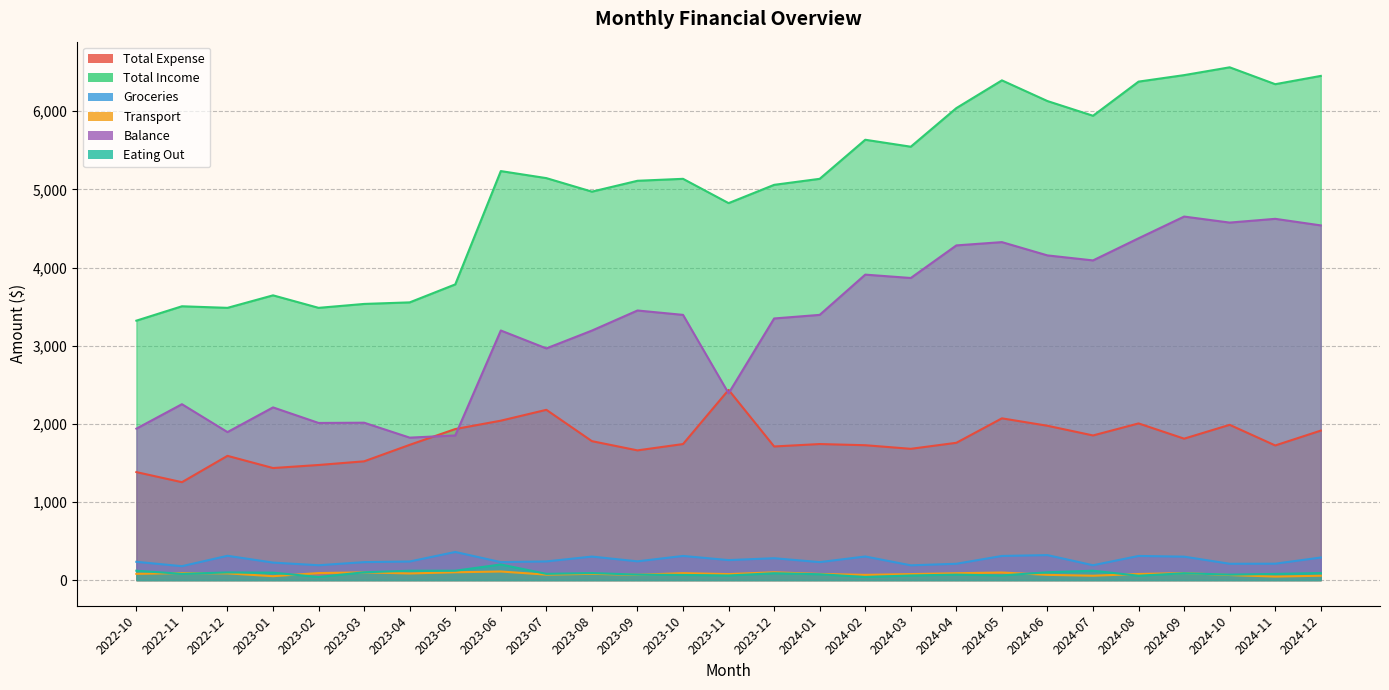

Reading left to right, extract all data points from this chart.

Total Expense: 1382	1253	1590	1434	1473	1520	1731	1933	2040	2179	1778	1660	1741	2434	1710	1741	1726	1680	1757	2070	1975	1851	2005	1810	1987	1723	1913
Total Income: 3320	3504	3484	3644	3484	3534	3554	3784	5234	5144	4971	5110	5135	4824	5058	5135	5635	5546	6040	6395	6130	5942	6379	6462	6562	6346	6452
Groceries: 234	178	311	224	190	230	238	360	230	239	301	240	309	256	280	230	302	189	209	309	320	190	309	300	209	210	289
Transport: 80	90	86	50	90	99	85	100	110	70	80	68	89	77	100	79	67	77	88	97	67	56	78	90	65	45	56
Balance: 1938	2251	1894	2210	2011	2014	1823	1851	3194	2965	3193	3450	3394	2390	3348	3394	3909	3866	4283	4325	4155	4091	4374	4652	4575	4623	4539
Eating Out: 120	80	98	95	40	100	120	120	200	80	90	70	66	59	88	75	40	59	70	60	100	120	56	88	70	79	90